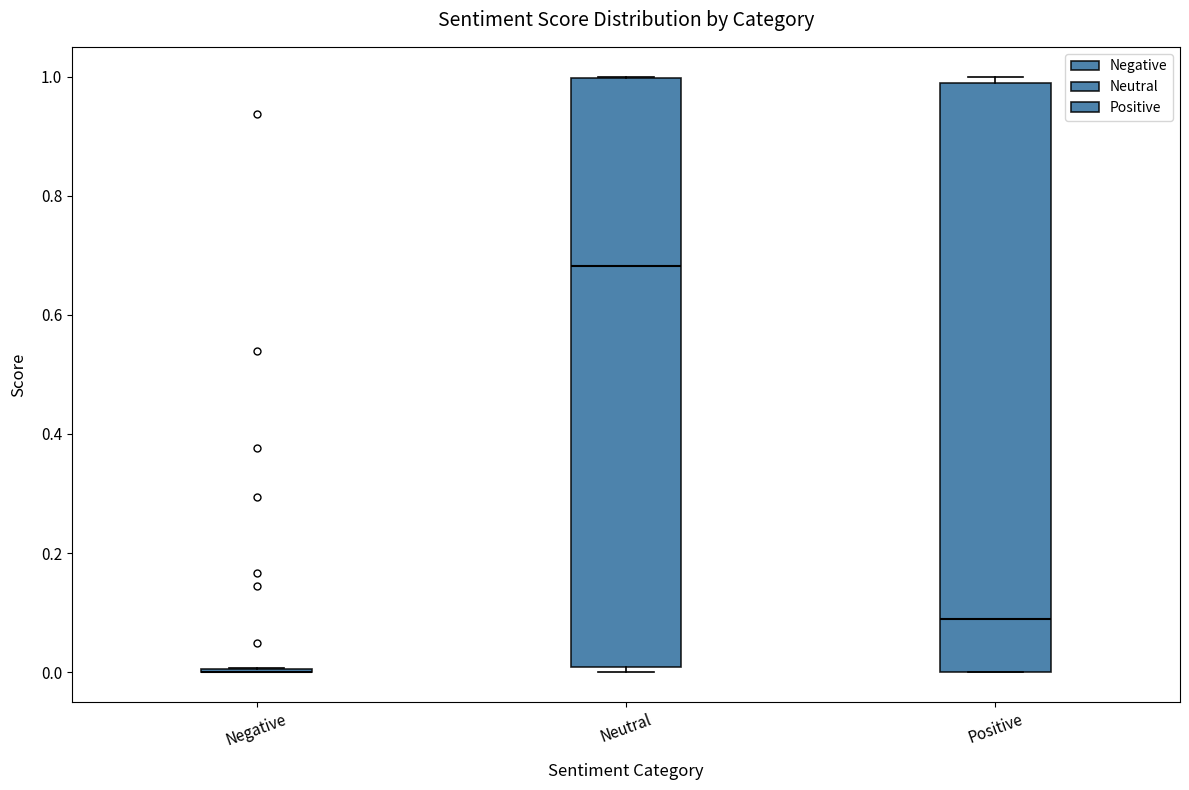

Reading left to right, transcribe this box plot: for each box, give where its median line is, the range the box spans, and where its two whiskers end, as read against the y-axis. The values are not printed on the chart, so give them approximately, as read against the axis.

Negative: box collapsed to a line at 0.00, whiskers 0.00 to 0.00
Neutral: median 0.68, box 0.00 to 1.00, whiskers 0.00 (just below the box's lower edge) to 1.00
Positive: median 0.08, box 0.00 to 0.98, whiskers 0.00 to 1.00